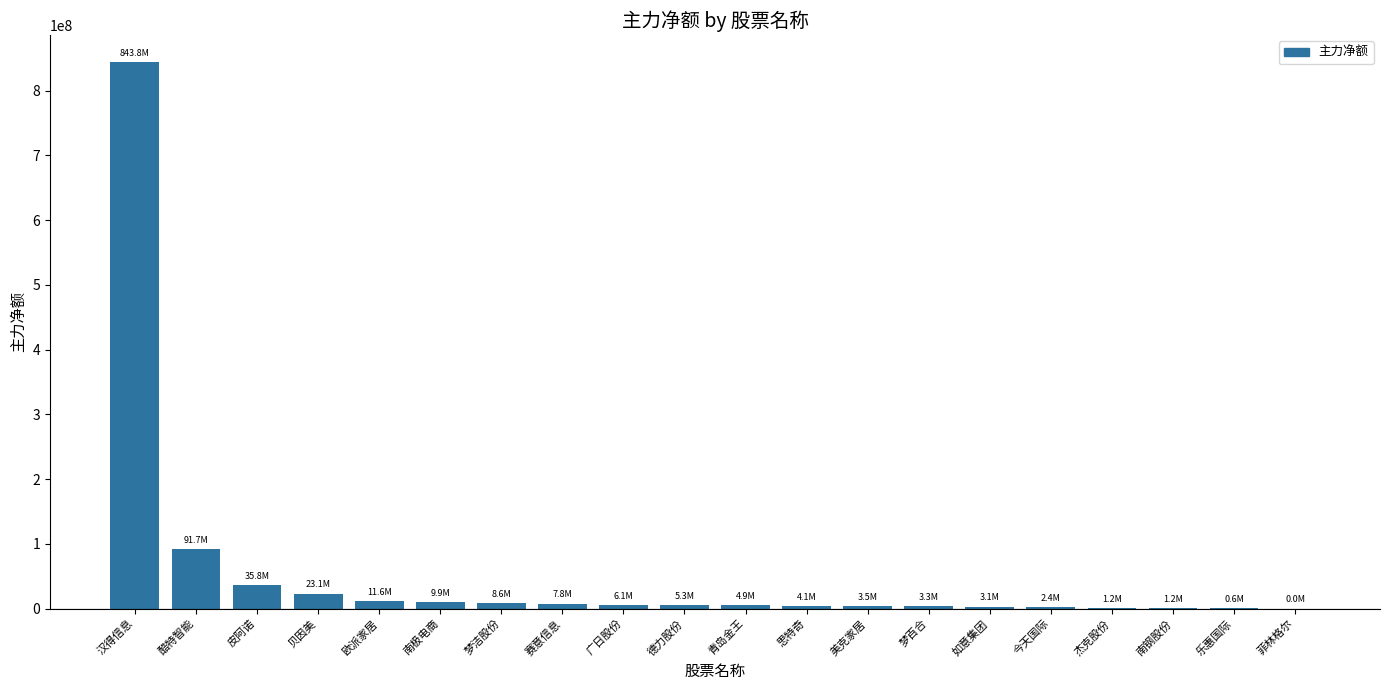

Which category has the highest value across all series?

汉得信息